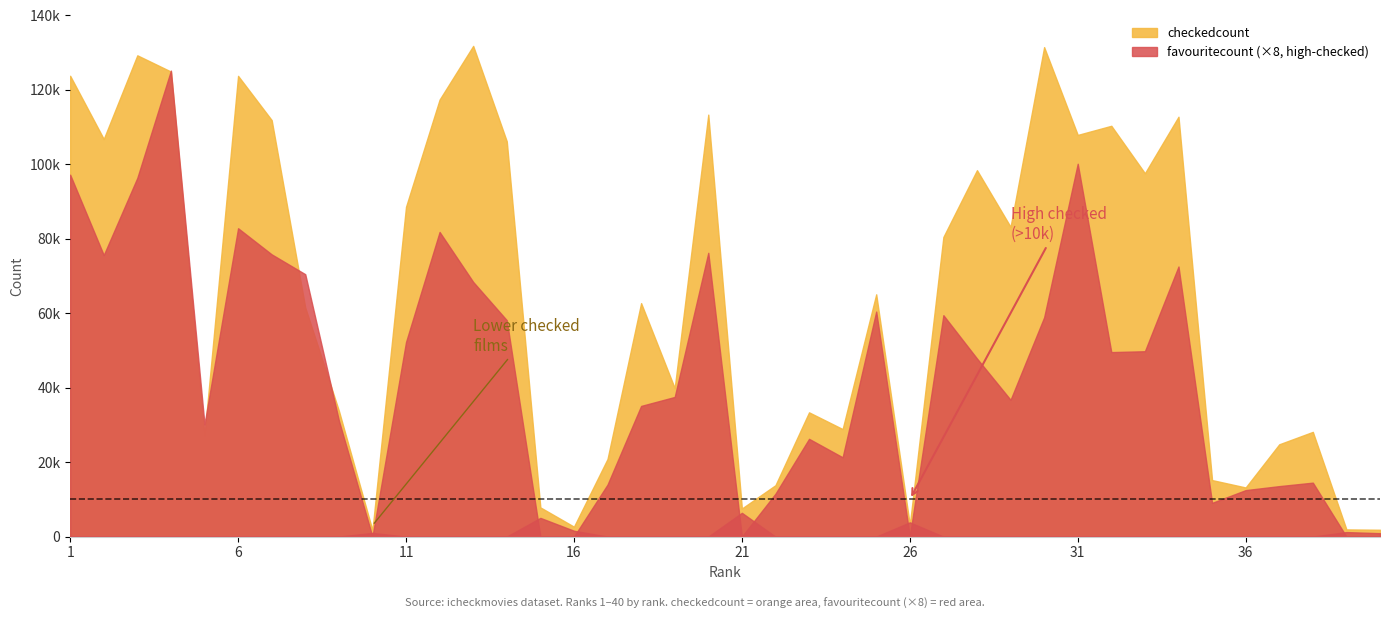

What are all the series names shown in the legend?

checkedcount, favouritecount